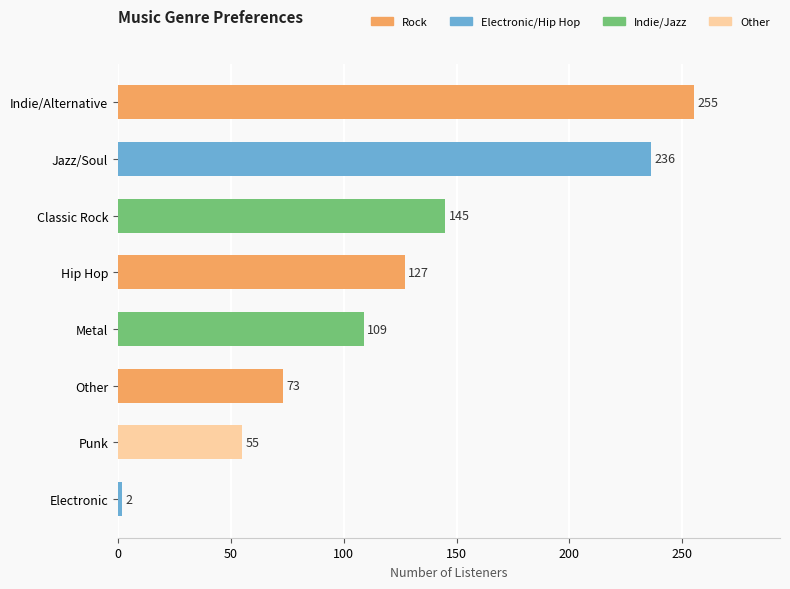

At which label is the value closest to 128?

Hip Hop